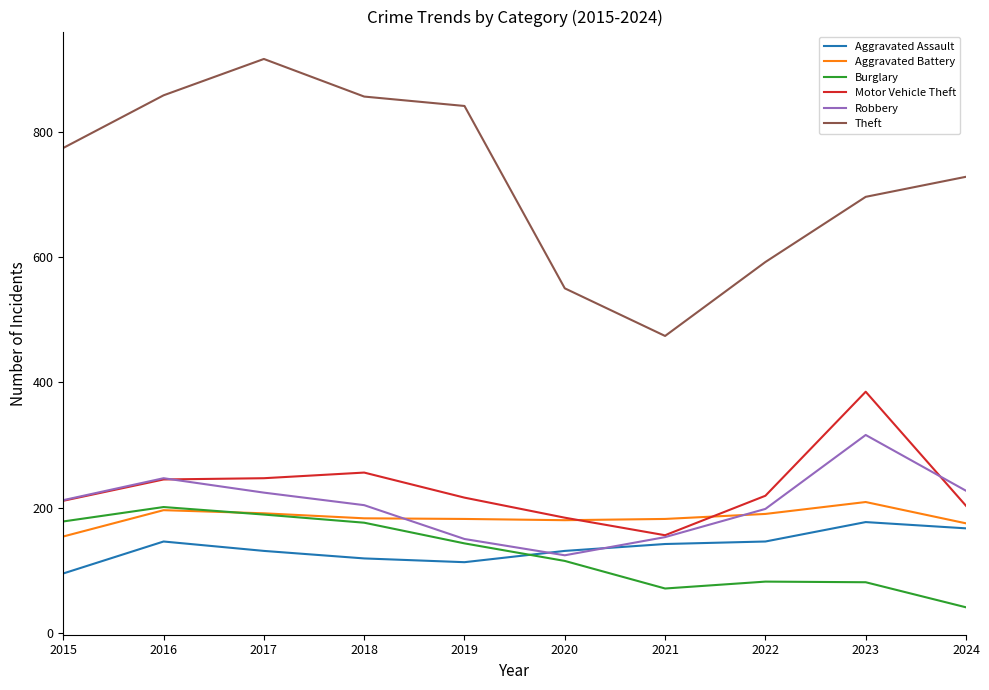

What is the total value across all series at 2021?

1178